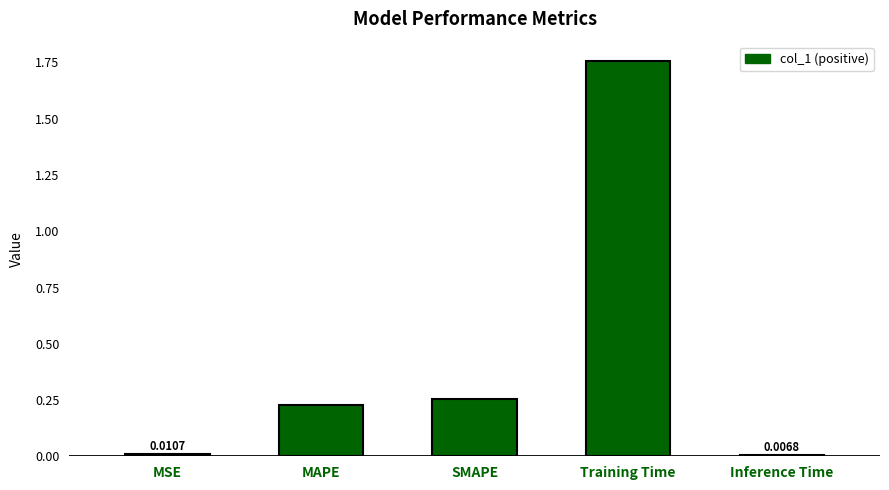

What is the ratio of the value at SMAPE to the value at Training Time?

0.1